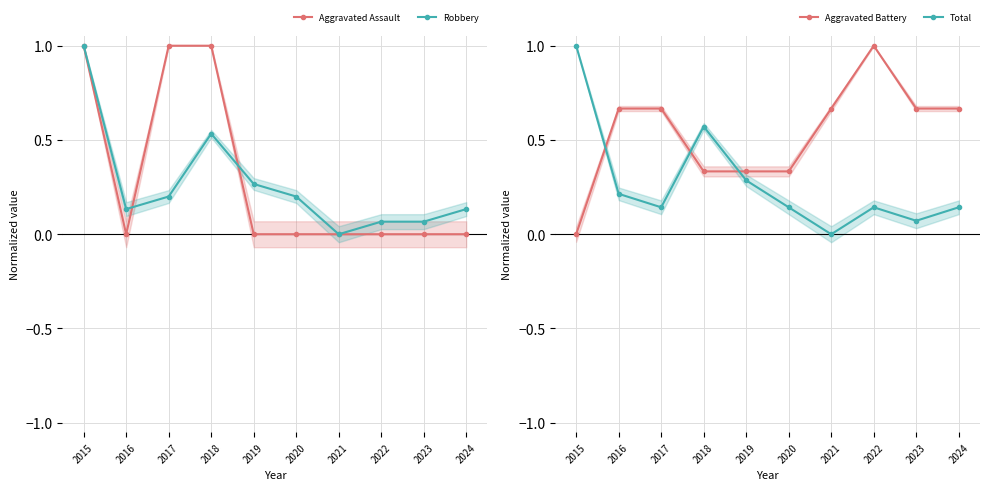

True or false: Robbery and Aggravated Assault intersect in this chart.

True